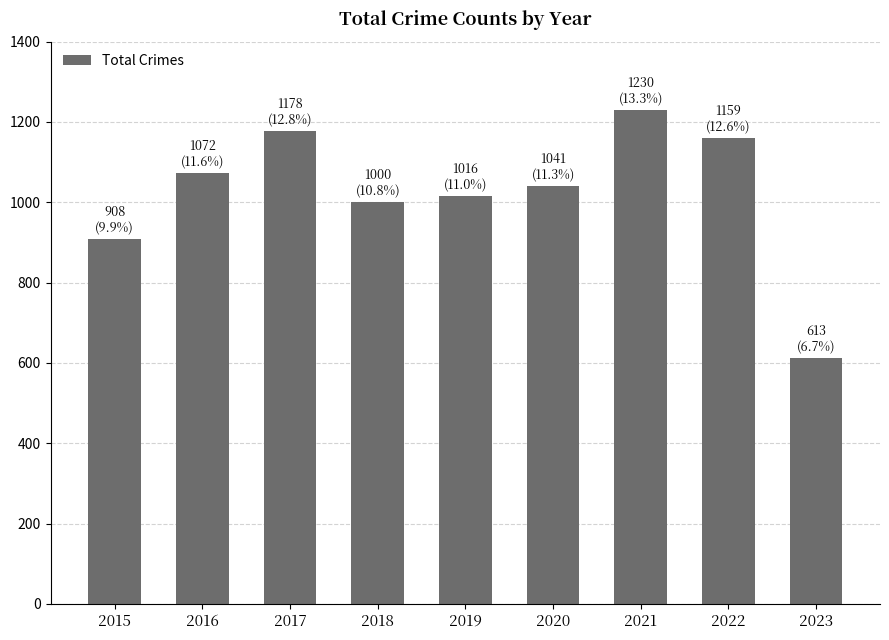

The value at 2019 is 1395. True or false?

False